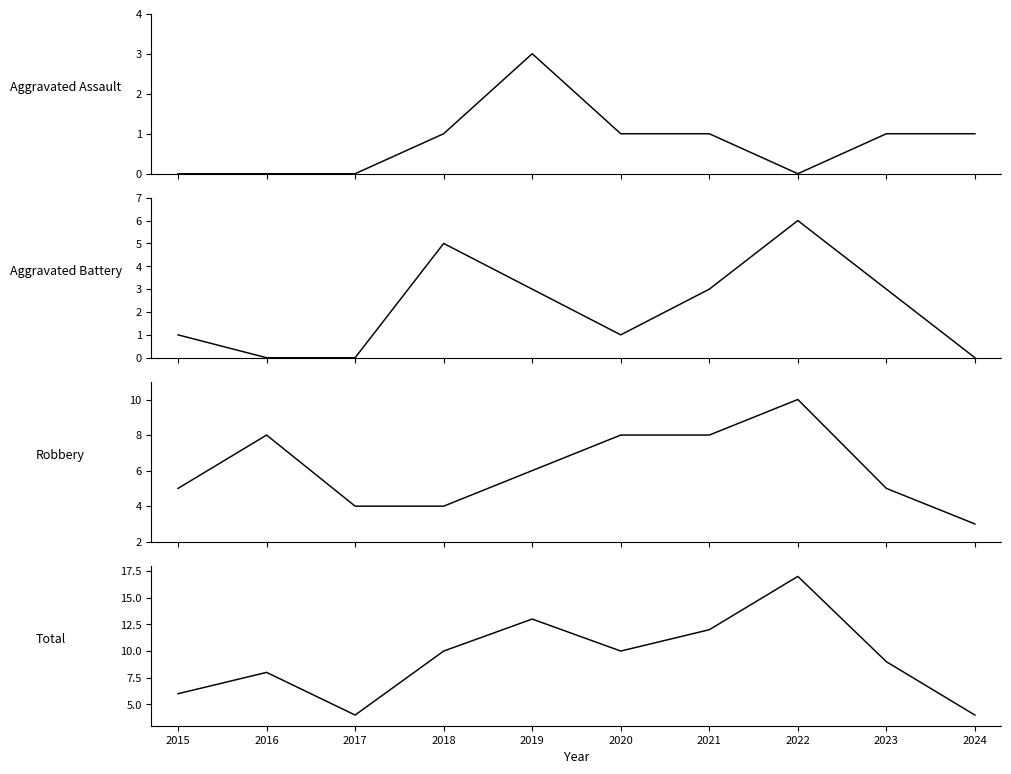

How many times do Aggravated Battery and Robbery cross each other?

2